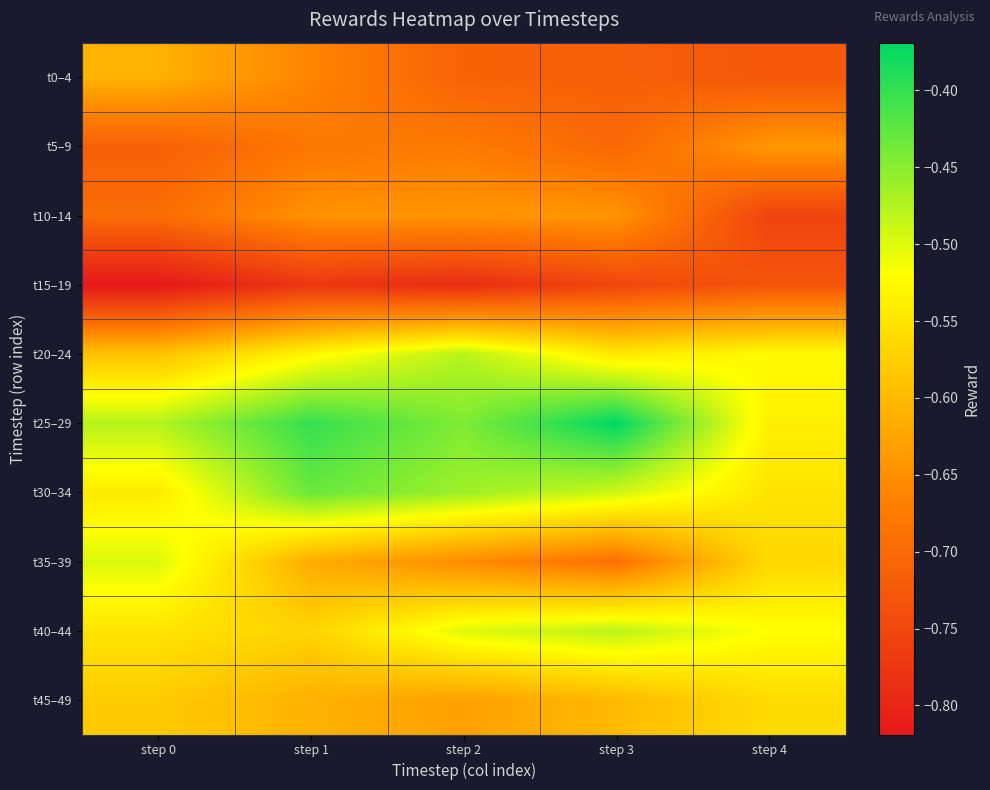

Which has a higher value, step 3 or step 0?

step 0